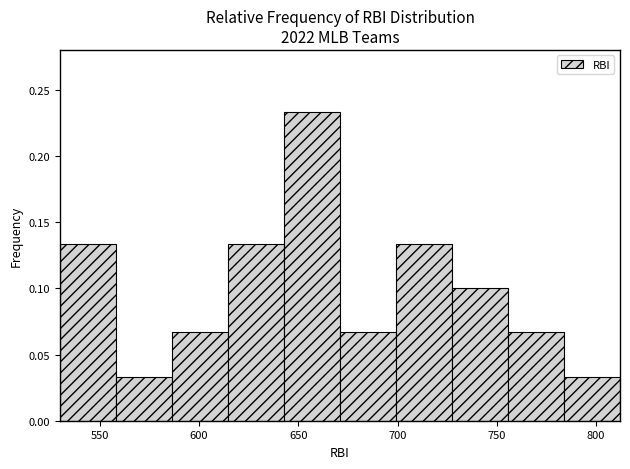

What is the height of the bar covering 755 to 785 on the x-axis? Neither the bar edges nor the heights are printed on the chart, so give them approximately, as read against the axes.

0.065